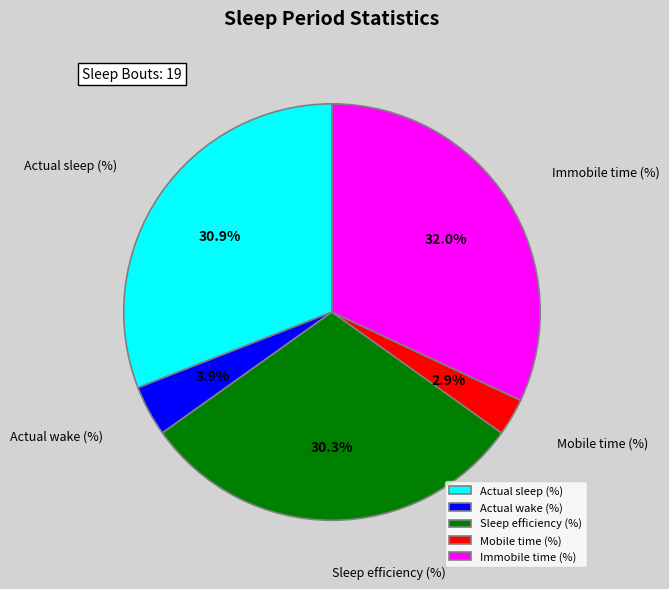

To the nearest percent, what is the average slice percentage?

20%